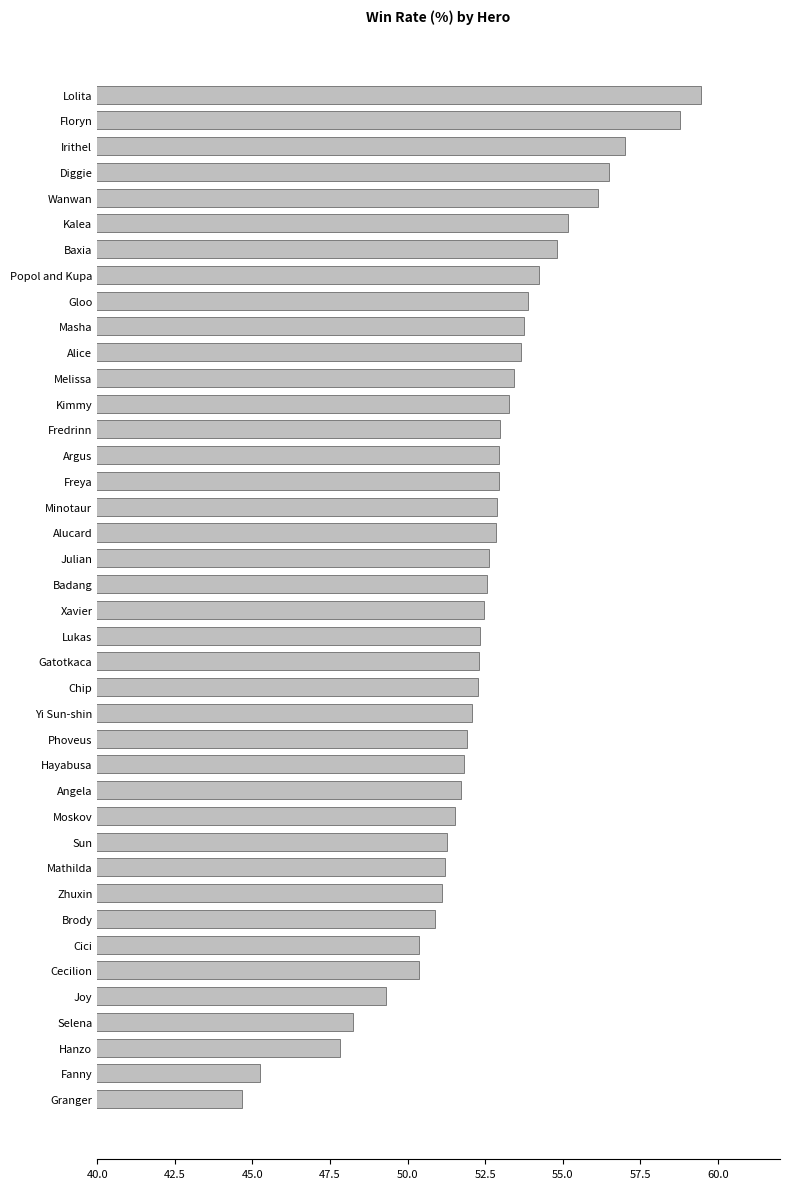

What is the difference between the second highest and second lowest values?

13.5